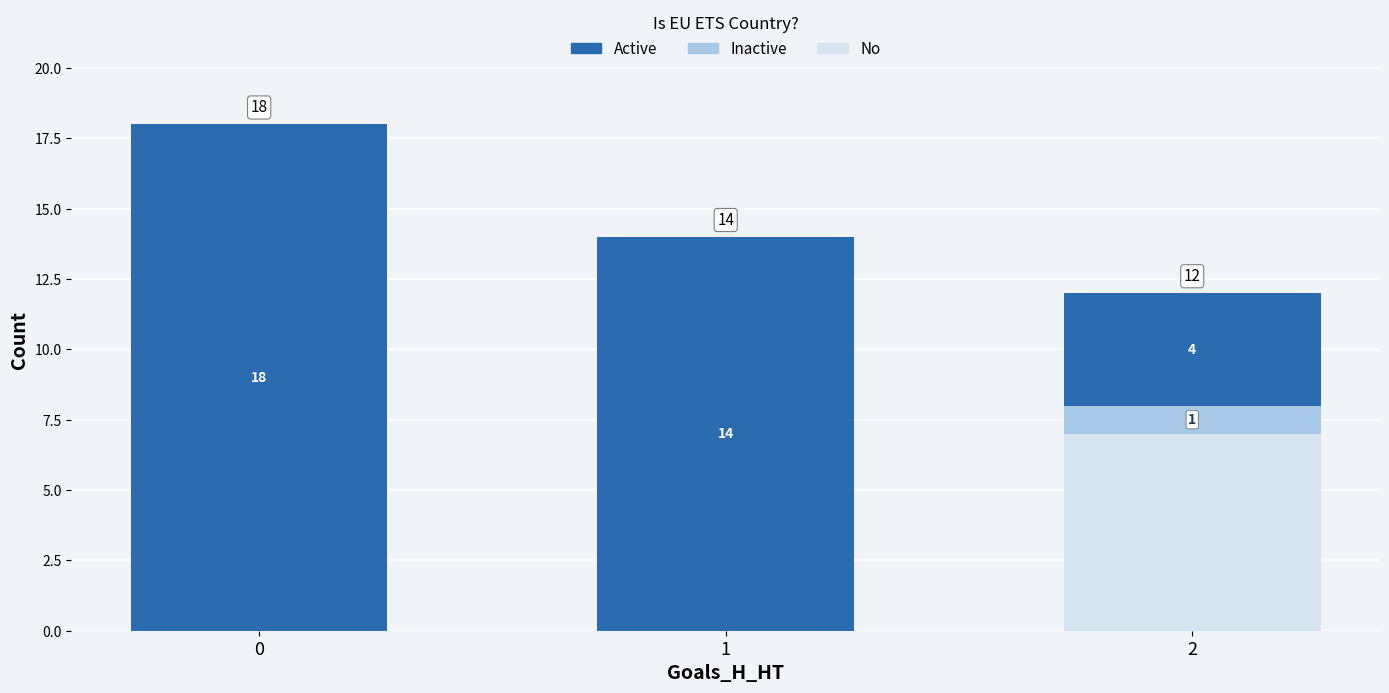

What is the total value across all series at 0?

18